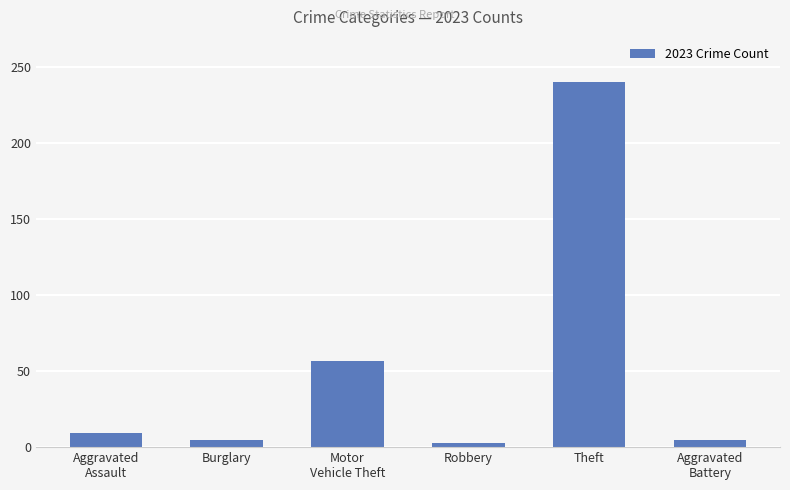

What is the label of the 6th bar from the right?

Aggravated
Assault